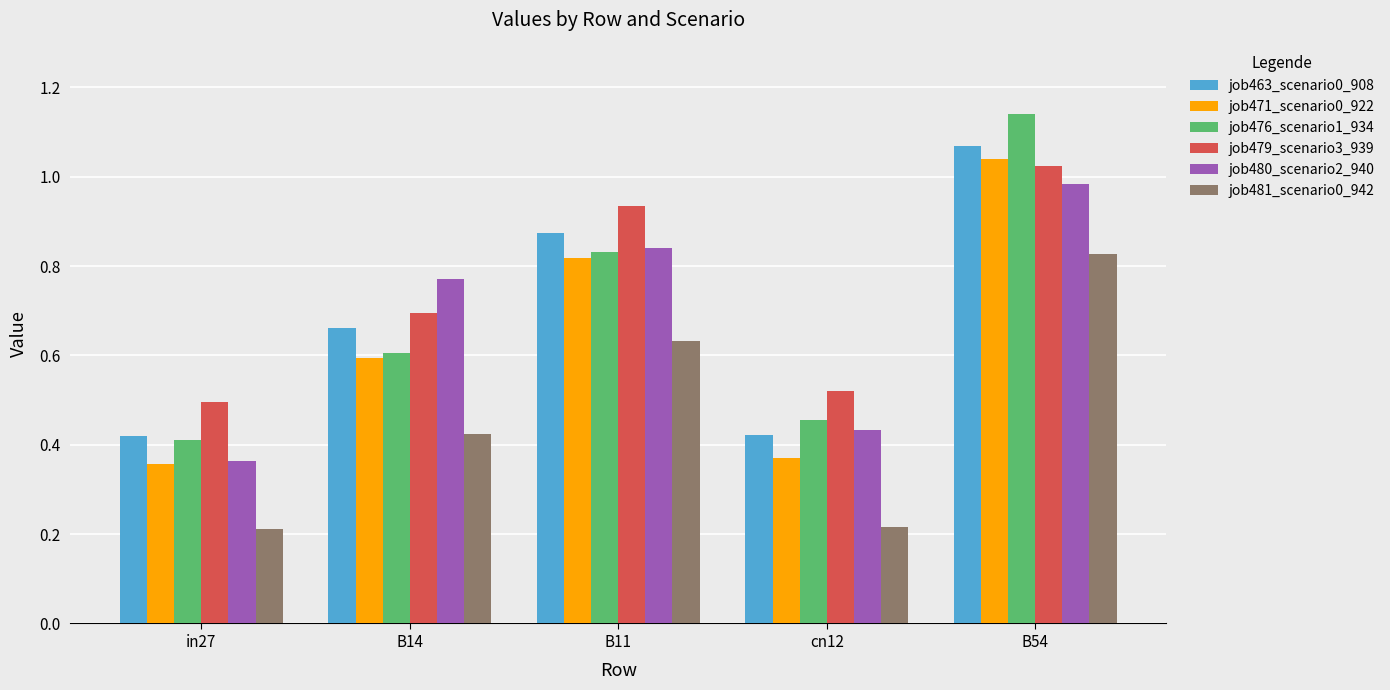

What is the total value across all series at in27?

2.3